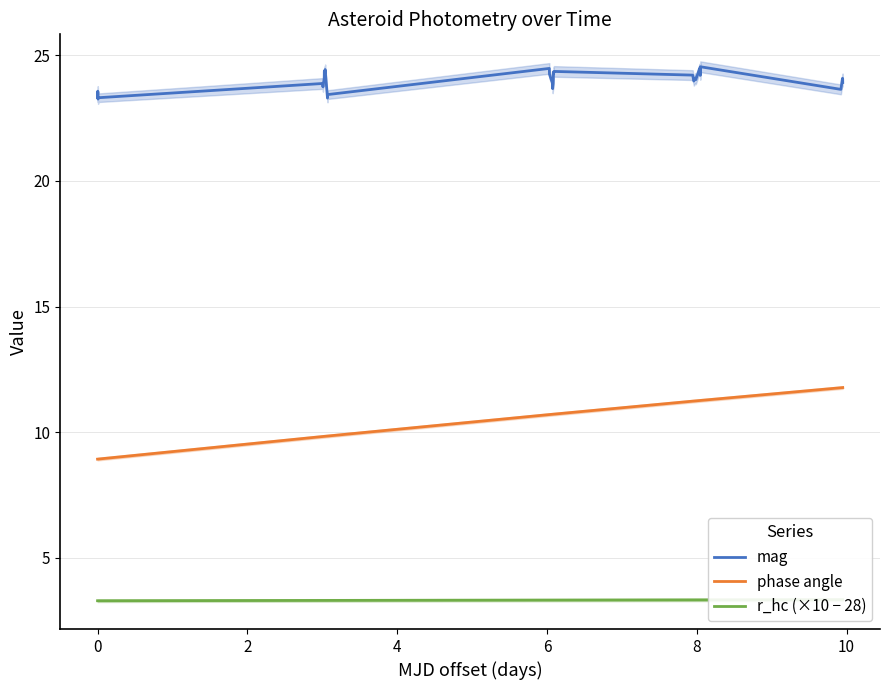

True or false: phase angle and mag cross at least once.

False